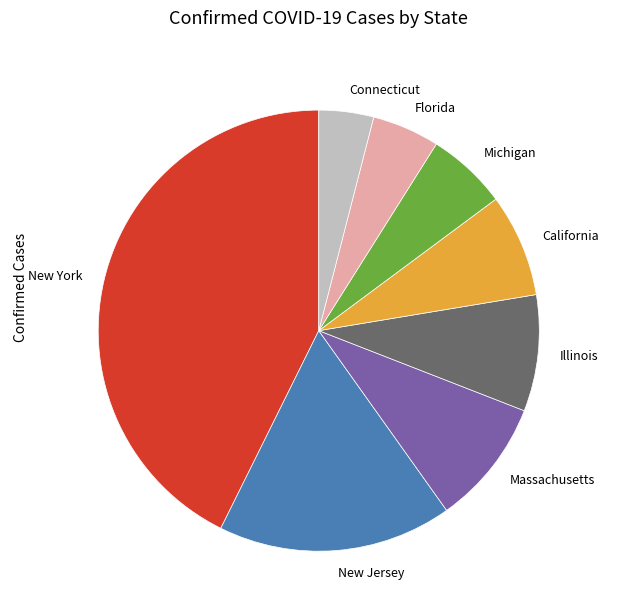

Rank the categories by value from highest to lowest.

New York, New Jersey, Massachusetts, Illinois, California, Michigan, Florida, Connecticut